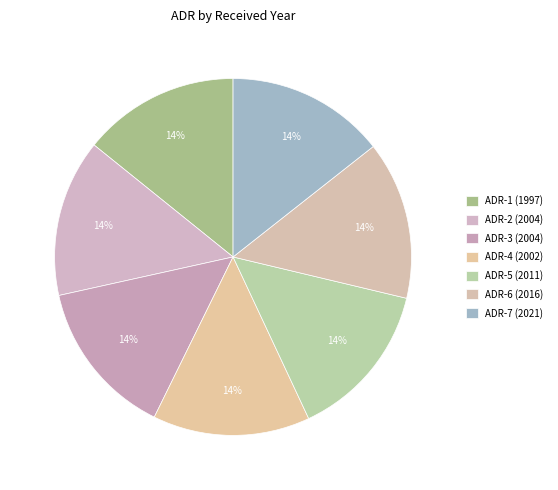

Which slice is the smallest?

1997